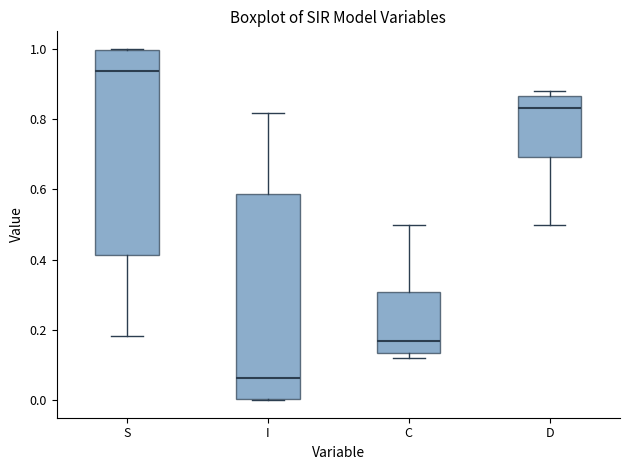

Where is the upper edge of the box for D on the y-axis? The values are not printed on the chart, so give them approximately, as read against the axis.

0.86